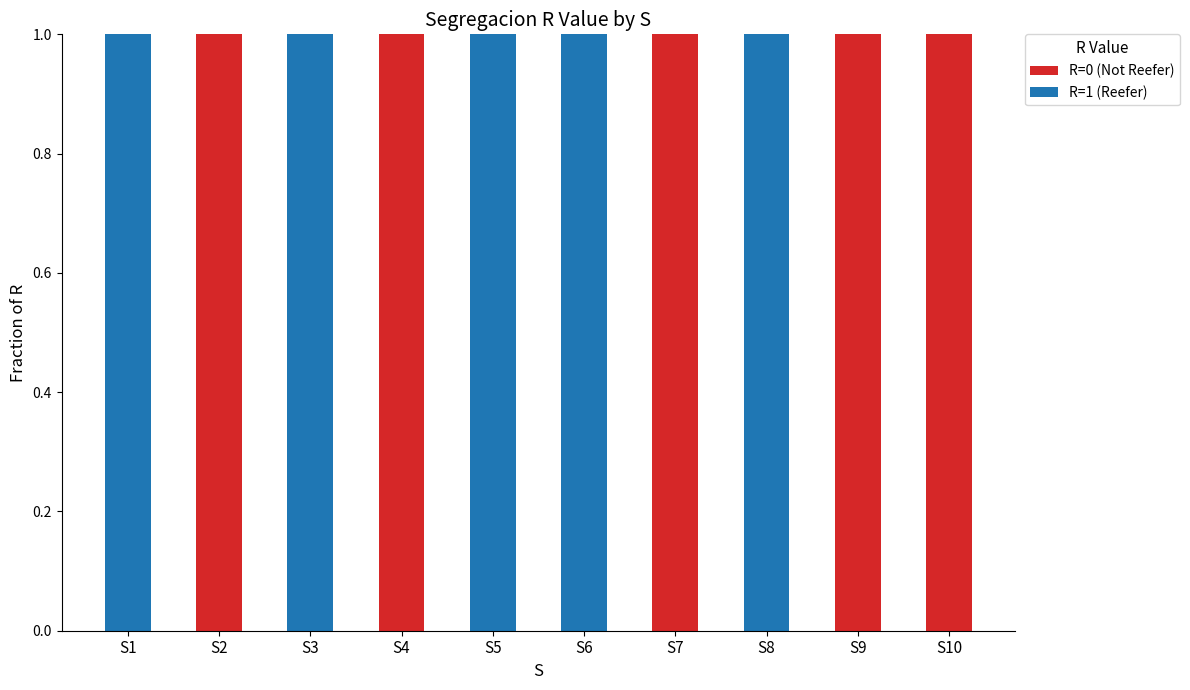

Are the bars grouped side by side (vs. stacked)?

No